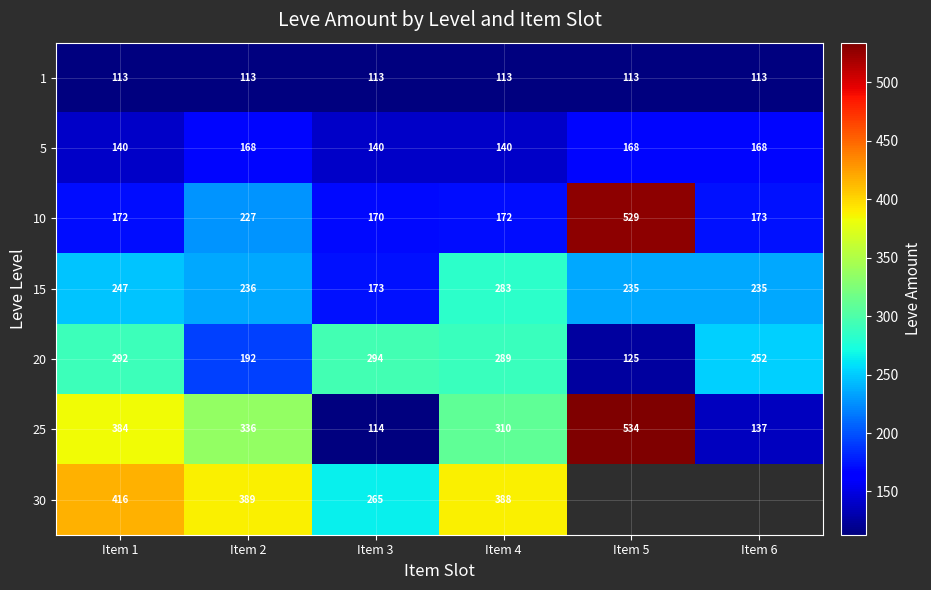

What is the maximum value shown in the chart?

534.0